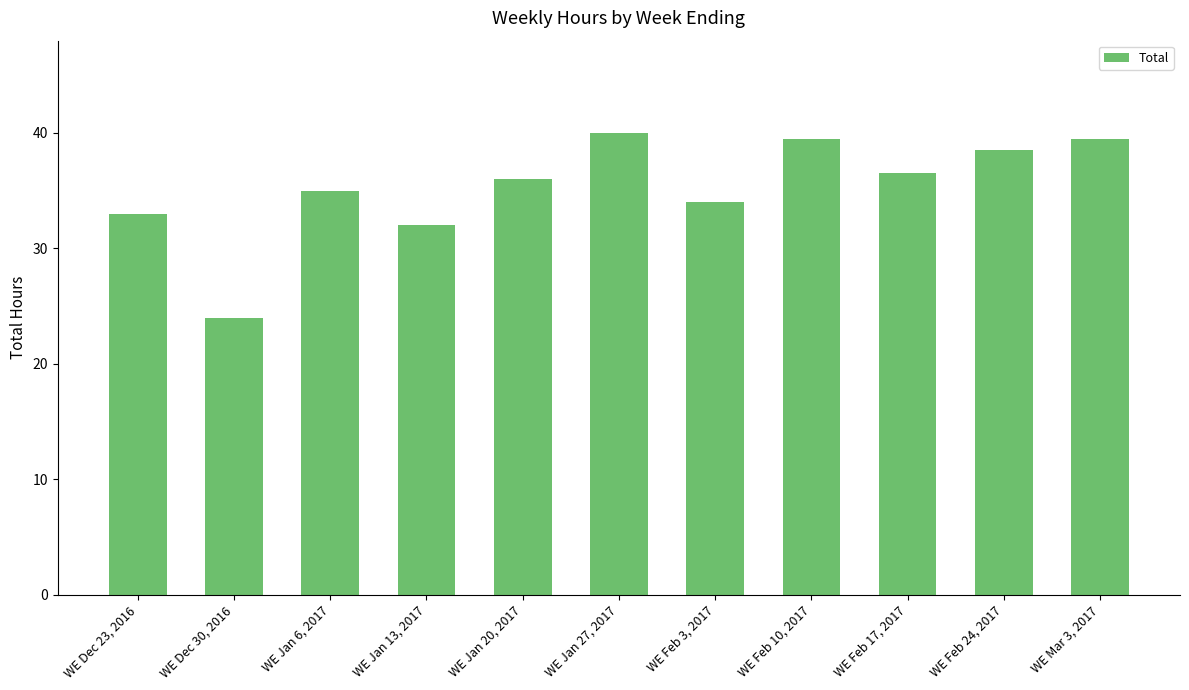

What is the average value?

35.3